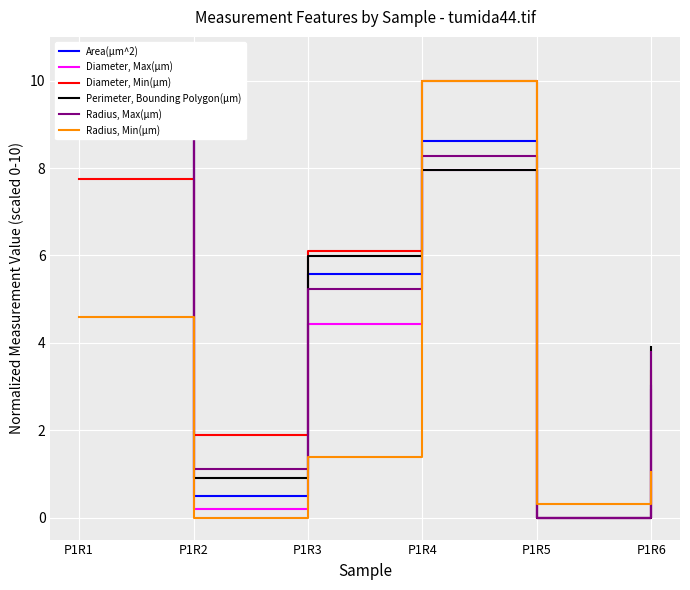

Between P1R5 and P1R2, which is larger?

P1R2